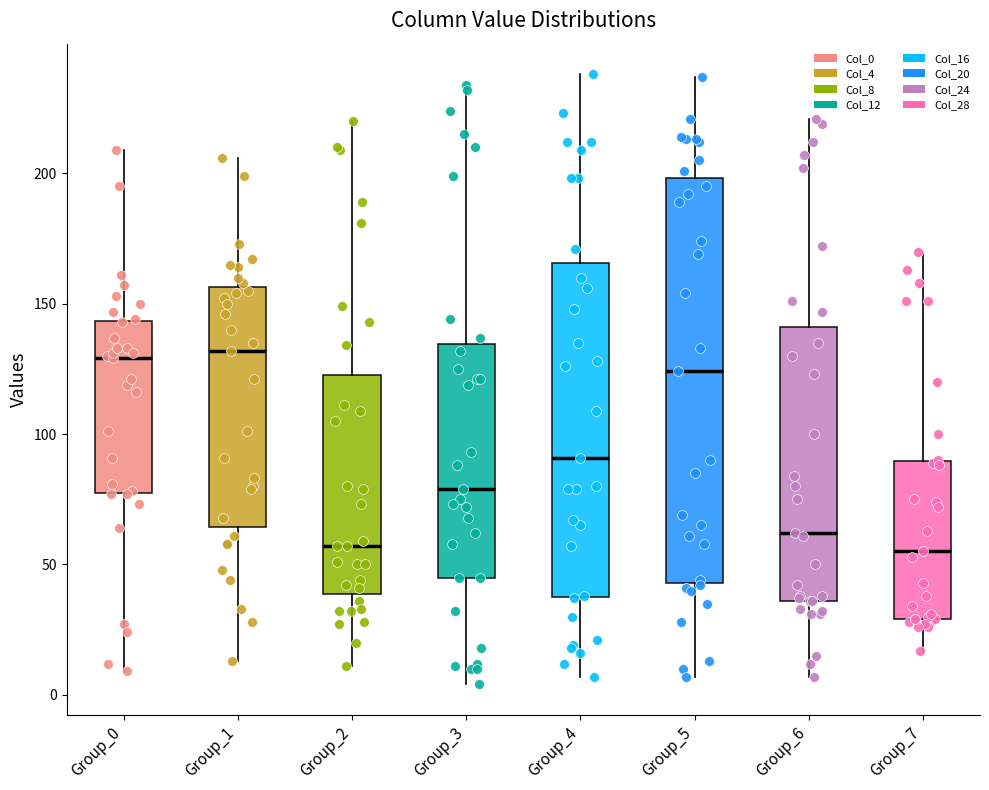

Where does the median line of the box for Group_5 sit on the y-axis? The values are not printed on the chart, so give them approximately, as read against the axis.

125